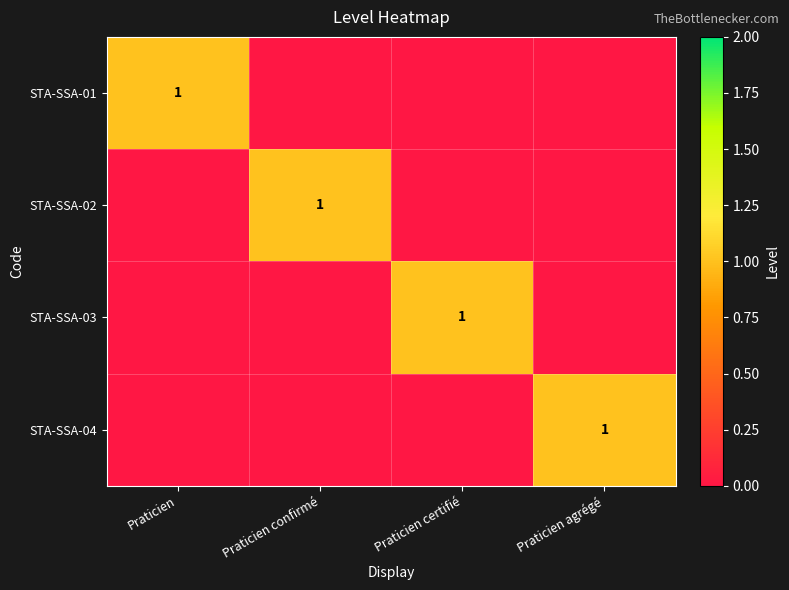

What is the approximate value of STA-SSA-01 at Praticien?

1